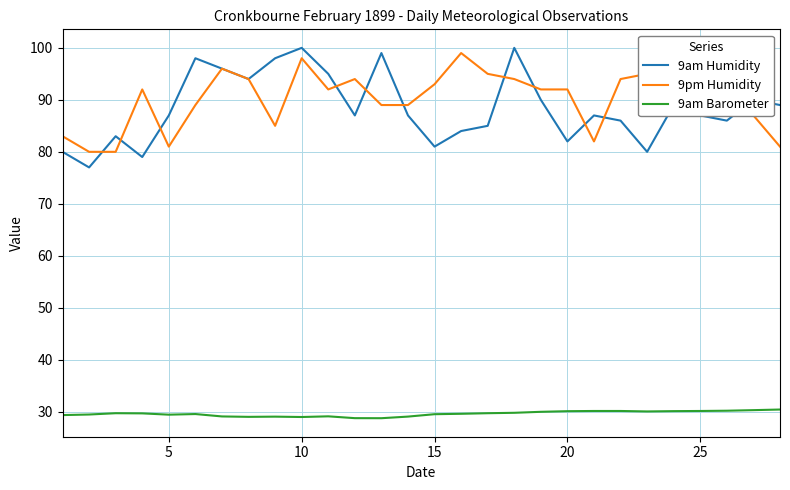

Which series has the largest range (max minus min)?

9am Humidity